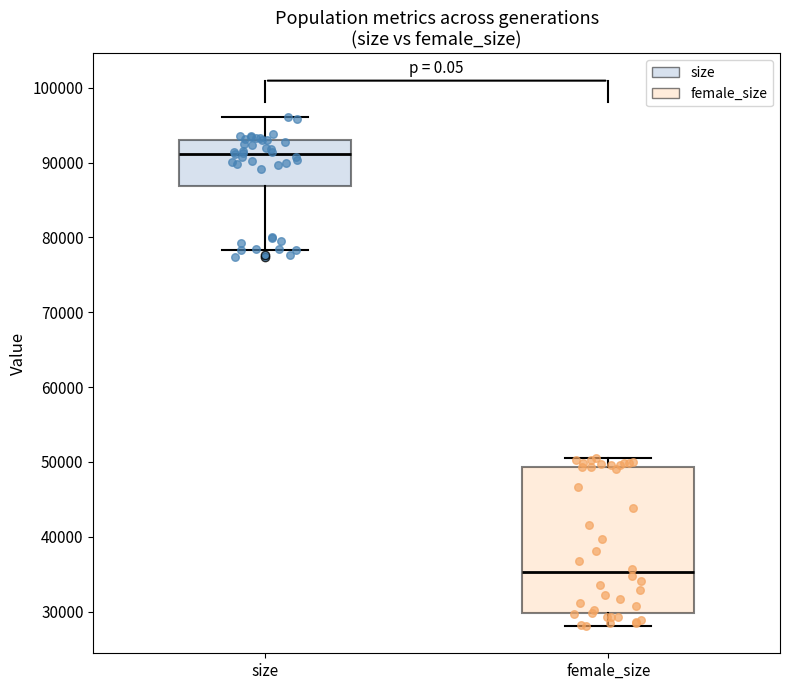

Reading left to right, read every box against the y-axis: the position of its median line, the range the box covers, and the ends of its whiskers. The values are not printed on the chart, so give them approximately, as read against the axis.

size: median 91000, box 87000 to 93000, whiskers 78000 to 96000
female_size: median 35000, box 30000 to 49000, whiskers 28000 to 50000